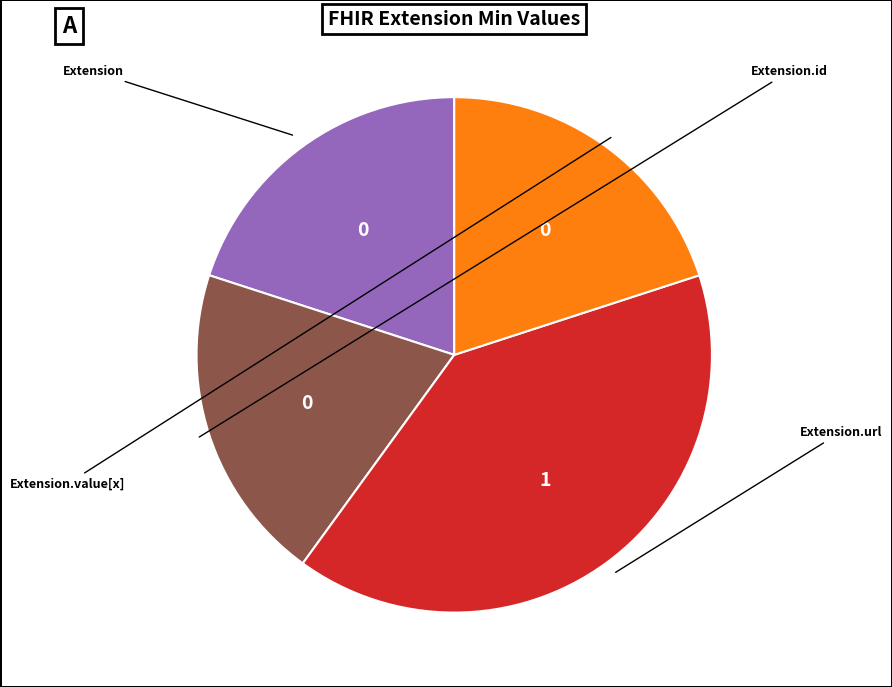

Is there a majority slice in this chart?

No